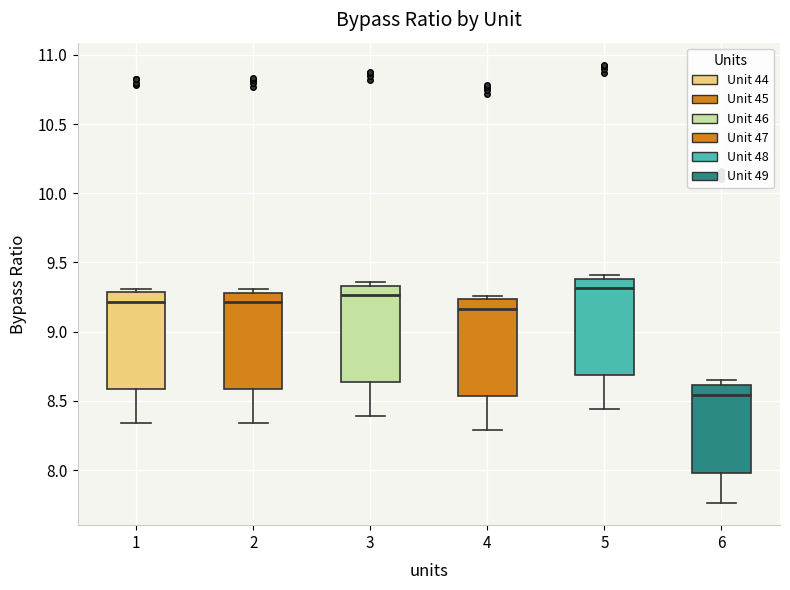

Reading left to right, read every box against the y-axis: the position of its median line, the range the box covers, and the ends of its whiskers. The values are not printed on the chart, so give them approximately, as read against the axis.

1: median 9.20, box 8.60 to 9.30, whiskers 8.35 to 9.30 (just above the box's upper edge)
2: median 9.20, box 8.60 to 9.30, whiskers 8.35 to 9.30 (just above the box's upper edge)
3: median 9.25, box 8.65 to 9.35, whiskers 8.40 to 9.35 (just above the box's upper edge)
4: median 9.15, box 8.55 to 9.25, whiskers 8.30 to 9.25 (just above the box's upper edge)
5: median 9.30, box 8.70 to 9.40, whiskers 8.45 to 9.40 (just above the box's upper edge)
6: median 8.55, box 8.00 to 8.60, whiskers 7.75 to 8.65